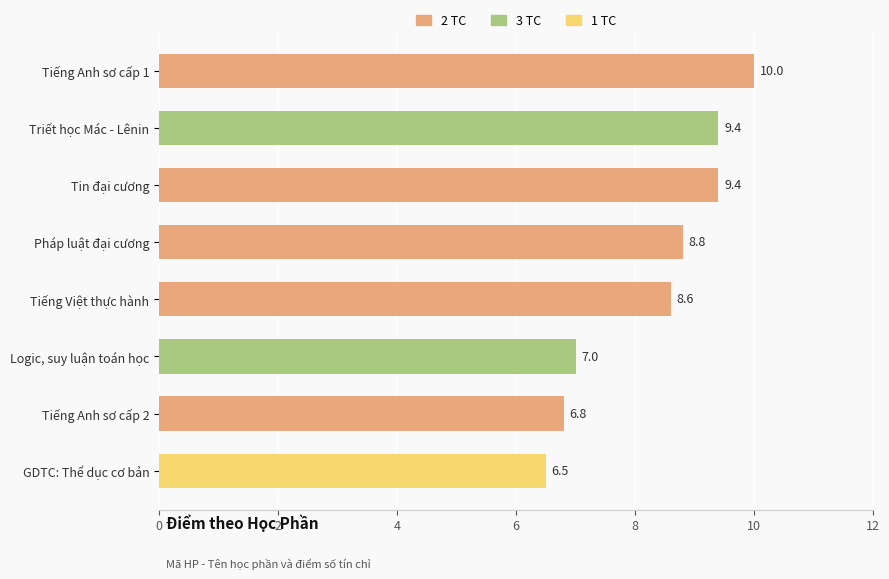

At which category does the chart reach its peak across all series?

Tiếng Anh sơ cấp 1